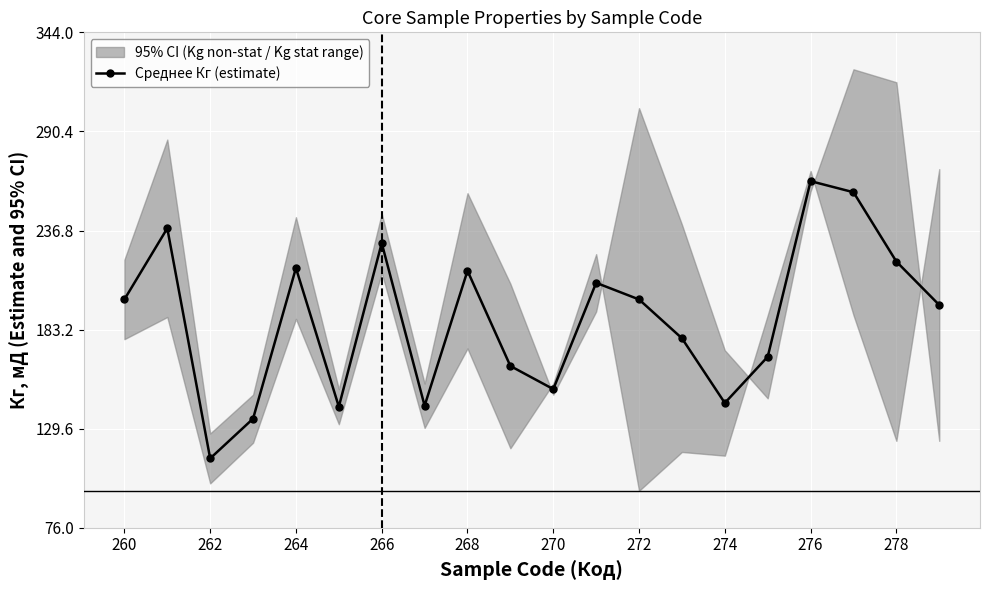

At which label does Среднее Кг (estimate) reach its peak?

276